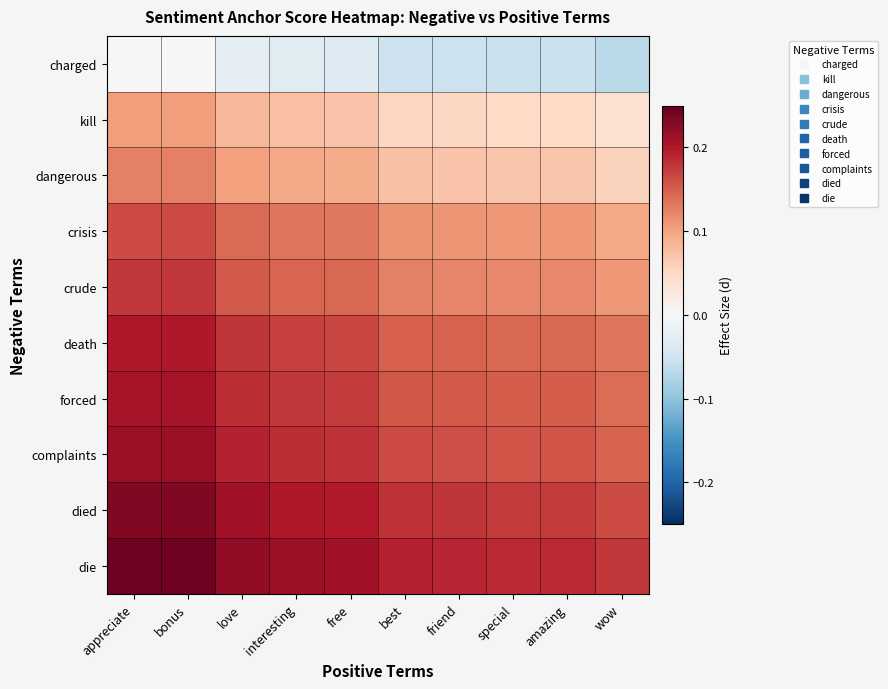

Reading left to right, list all the values displayed in this chart.

charged: appreciate=0.0	bonus=0.0	love=-0.0	interesting=-0.0	free=-0.0	best=-0.1	friend=-0.1	special=-0.1	amazing=-0.1	wow=-0.1
kill: appreciate=0.1	bonus=0.1	love=0.1	interesting=0.1	free=0.1	best=0.1	friend=0.1	special=0.0	amazing=0.0	wow=0.0
dangerous: appreciate=0.1	bonus=0.1	love=0.1	interesting=0.1	free=0.1	best=0.1	friend=0.1	special=0.1	amazing=0.1	wow=0.1
crisis: appreciate=0.2	bonus=0.2	love=0.1	interesting=0.1	free=0.1	best=0.1	friend=0.1	special=0.1	amazing=0.1	wow=0.1
crude: appreciate=0.2	bonus=0.2	love=0.2	interesting=0.1	free=0.1	best=0.1	friend=0.1	special=0.1	amazing=0.1	wow=0.1
death: appreciate=0.2	bonus=0.2	love=0.2	interesting=0.2	free=0.2	best=0.1	friend=0.1	special=0.1	amazing=0.1	wow=0.1
forced: appreciate=0.2	bonus=0.2	love=0.2	interesting=0.2	free=0.2	best=0.2	friend=0.2	special=0.2	amazing=0.2	wow=0.1
complaints: appreciate=0.2	bonus=0.2	love=0.2	interesting=0.2	free=0.2	best=0.2	friend=0.2	special=0.2	amazing=0.2	wow=0.1
died: appreciate=0.2	bonus=0.2	love=0.2	interesting=0.2	free=0.2	best=0.2	friend=0.2	special=0.2	amazing=0.2	wow=0.2
die: appreciate=0.2	bonus=0.2	love=0.2	interesting=0.2	free=0.2	best=0.2	friend=0.2	special=0.2	amazing=0.2	wow=0.2